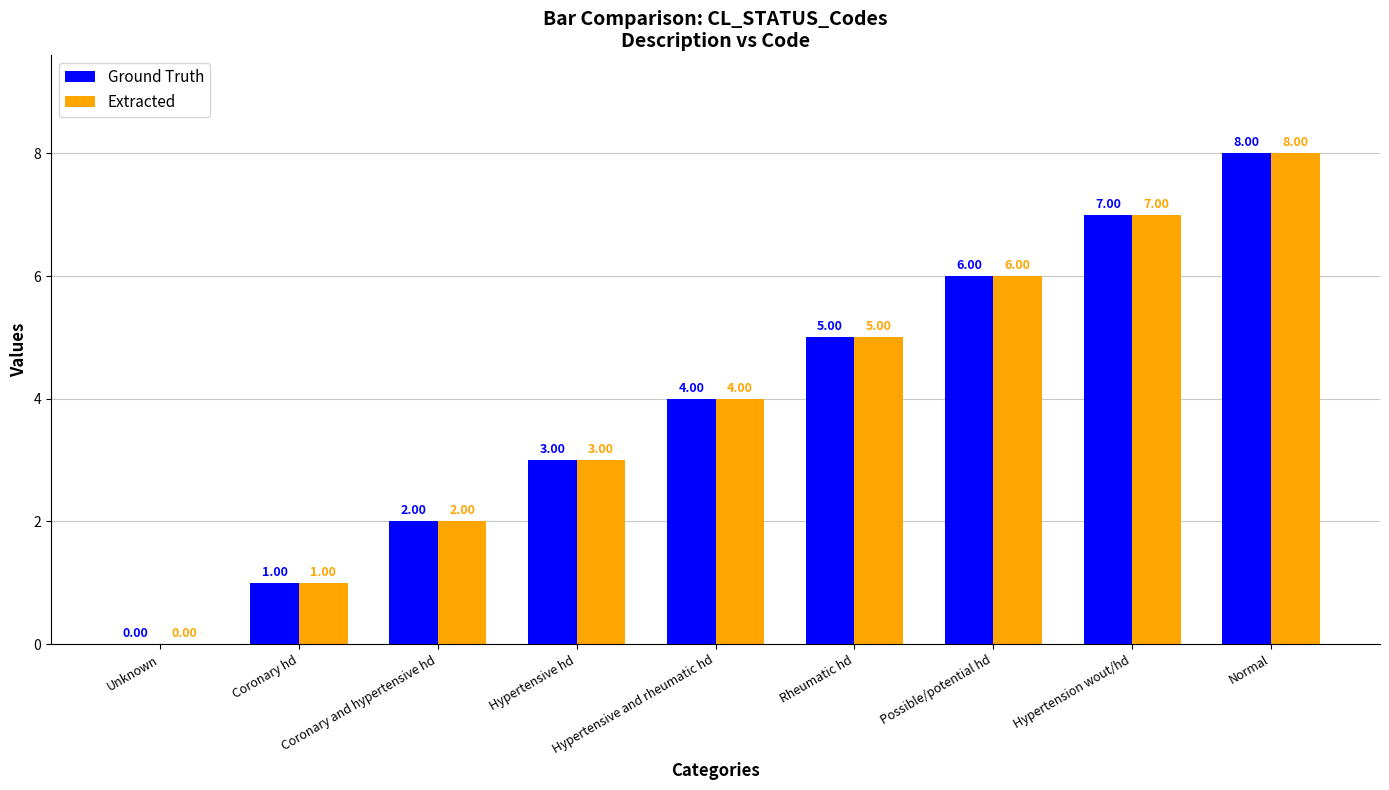

Is it true that Ground Truth equals 6 at Possible/potential hd?

True